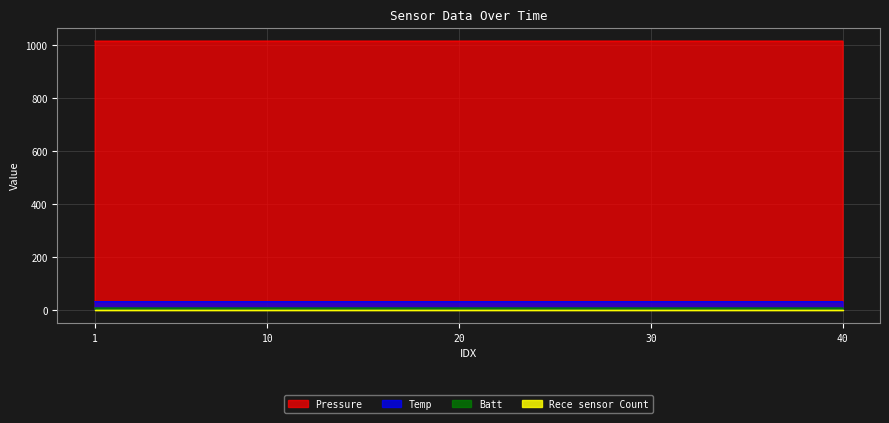

What is the difference between the highest and lowest values at 27?

1008.2